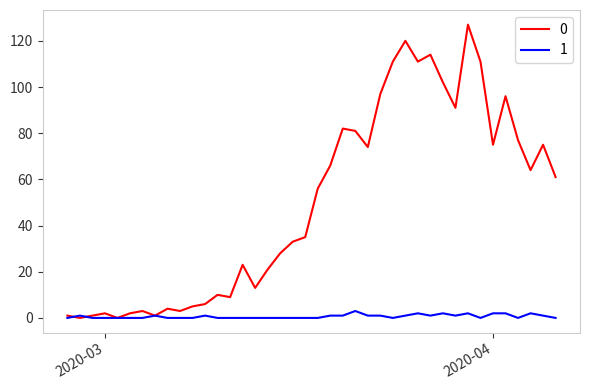

Rank the series by their average value, from highest to lowest.

0, 1